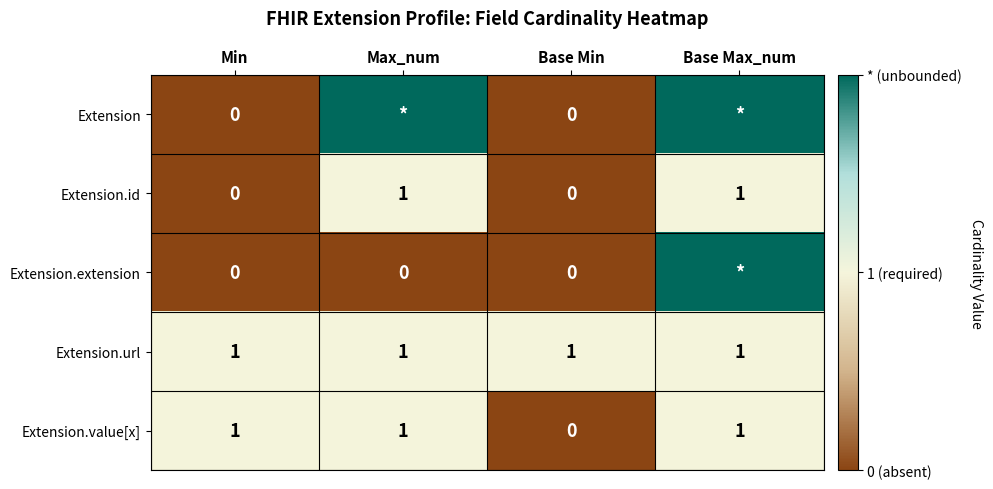

At how many categories does at least one series exceed 1?

2